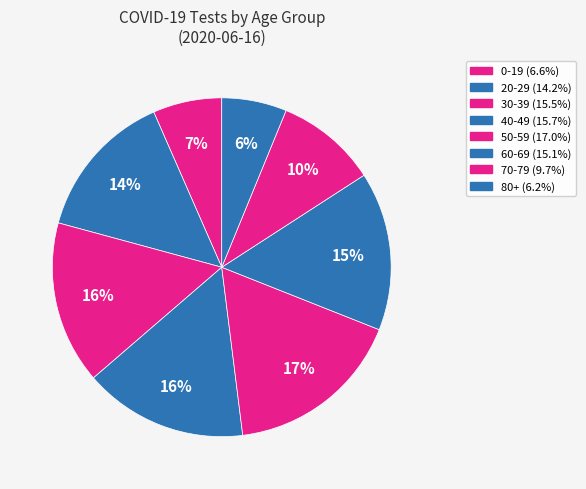

Count the number of slices in the pie.

8